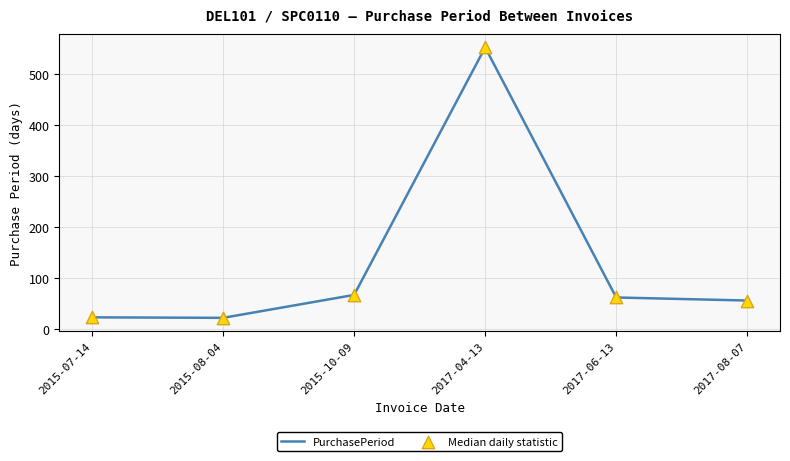

What is the ratio of the value at 2017-06-13 to the value at 2015-10-09?

0.9